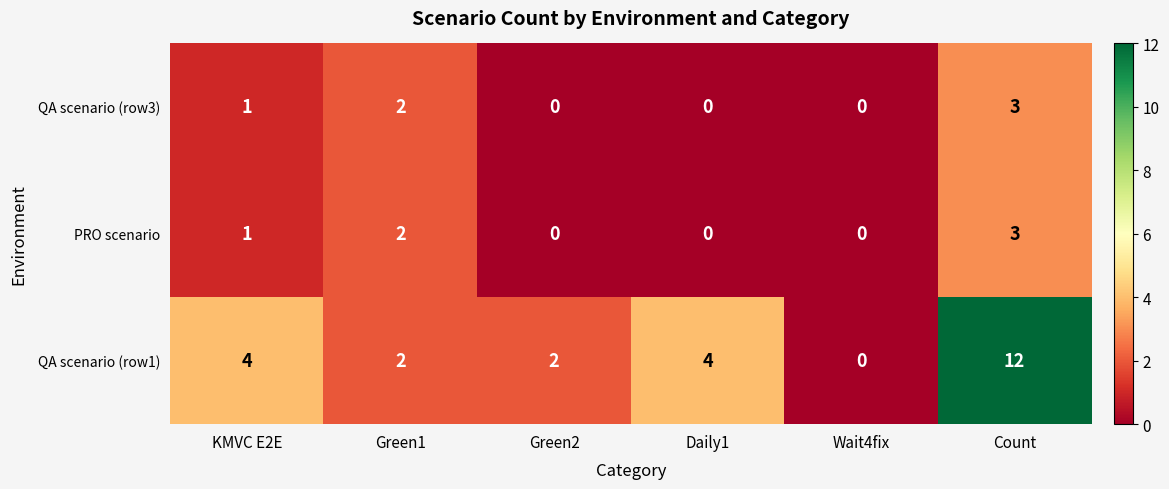

Is it true that PRO scenario equals 1 at Green1?

False